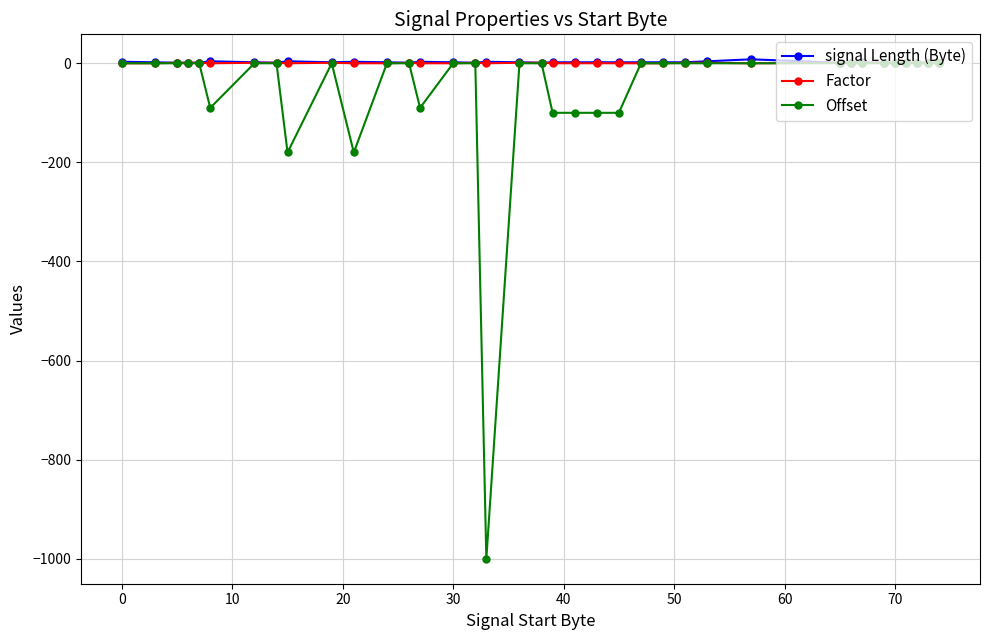

What is the value of the Offset point at the 22nd from the left?

-100.0